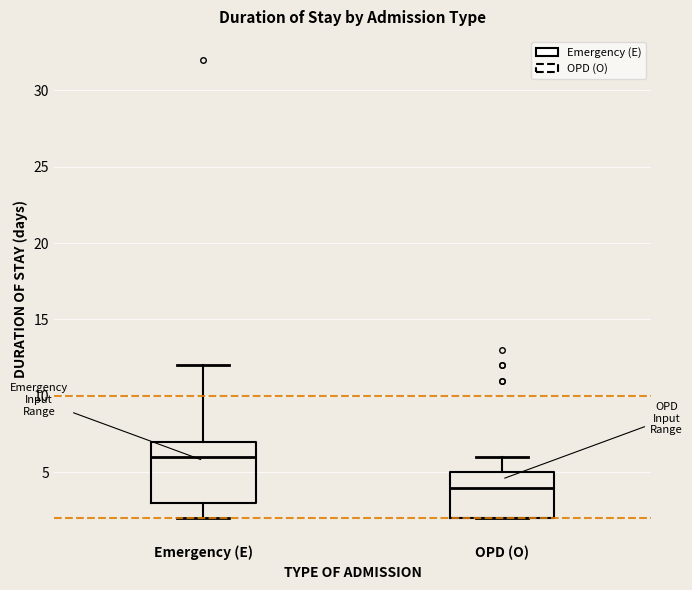

Which box is the tallest, from its lower edge to its upper edge?

Emergency (E)